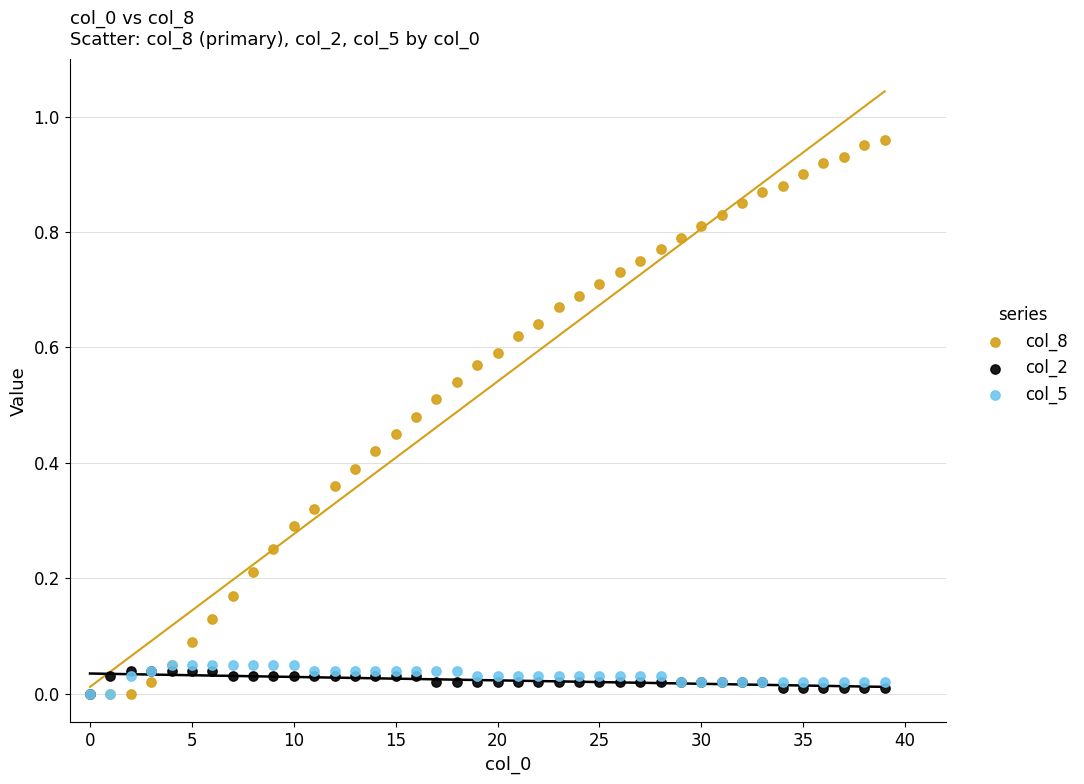

Which series has the largest Y range (max minus min)?

col_8